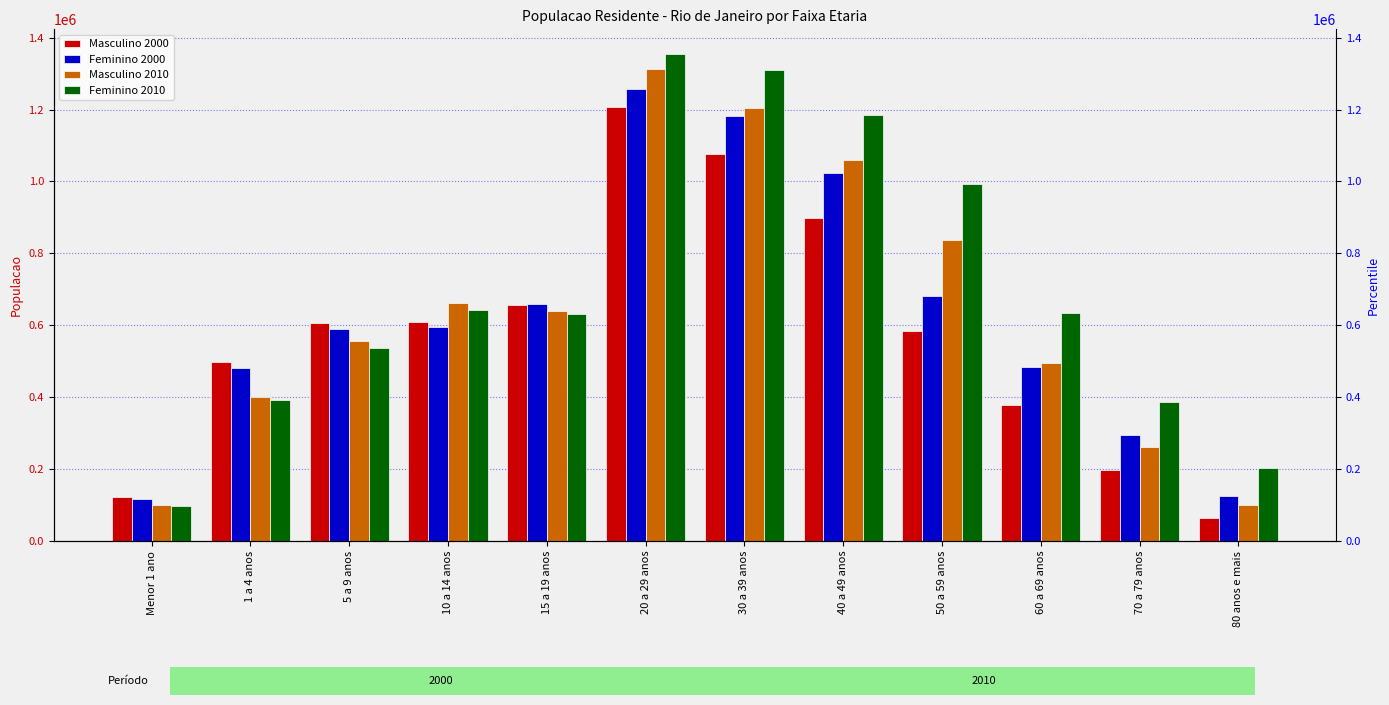

Which series has the widest spread of values?

Feminino 2010